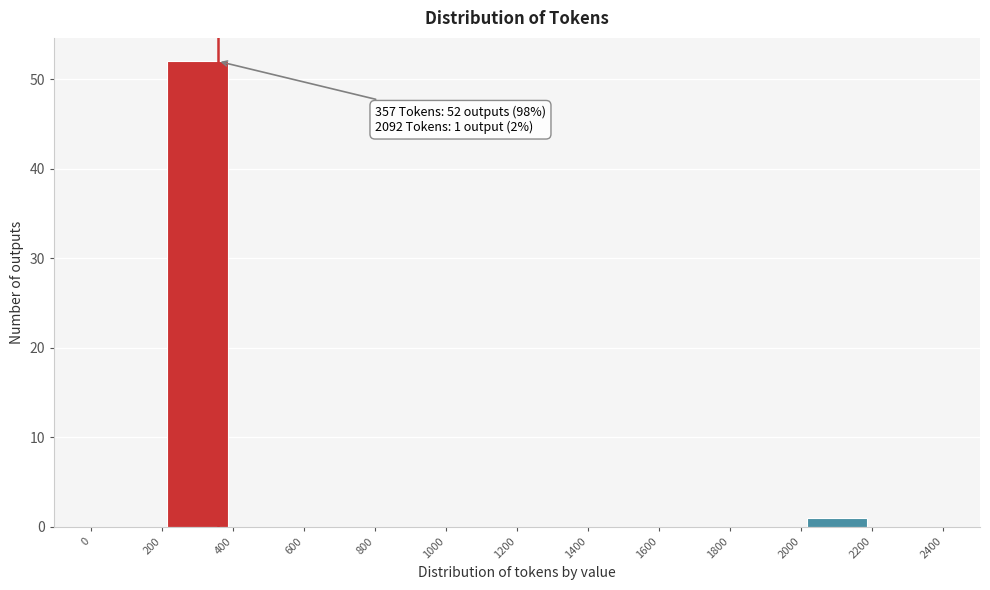

Which range on the x-axis has the tallest bar?

200 to 400